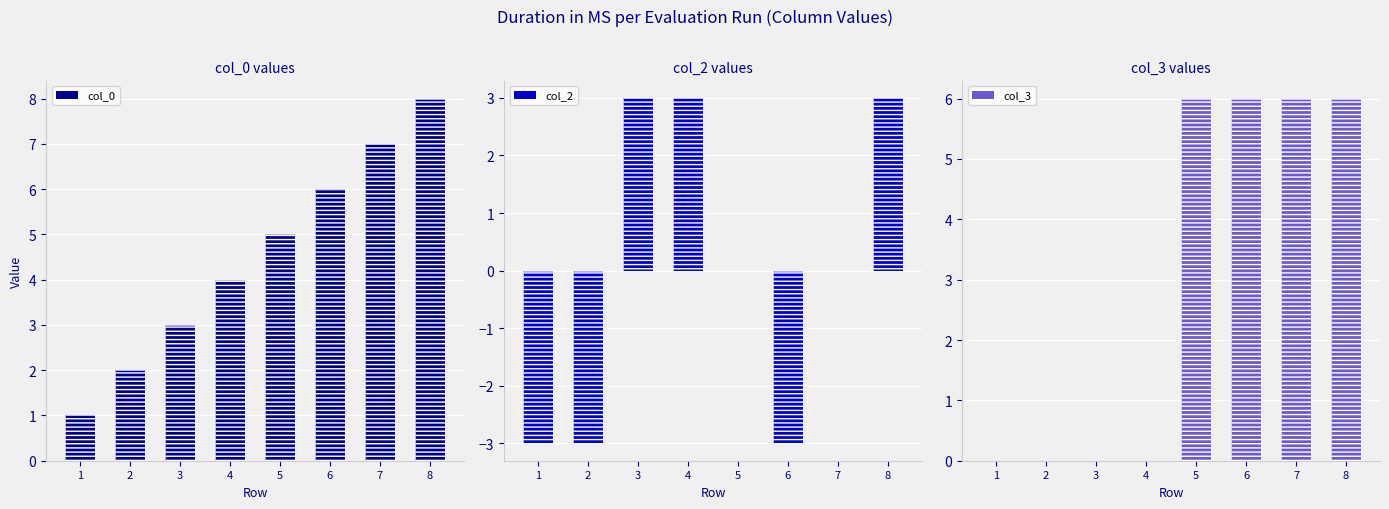

Are the bars grouped side by side (vs. stacked)?

Yes